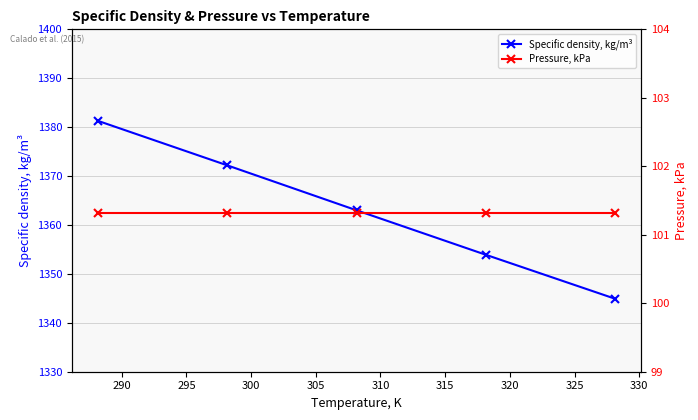

What is the value of the Specific density, kg/m³ point at the 5th from the left?

1344.9